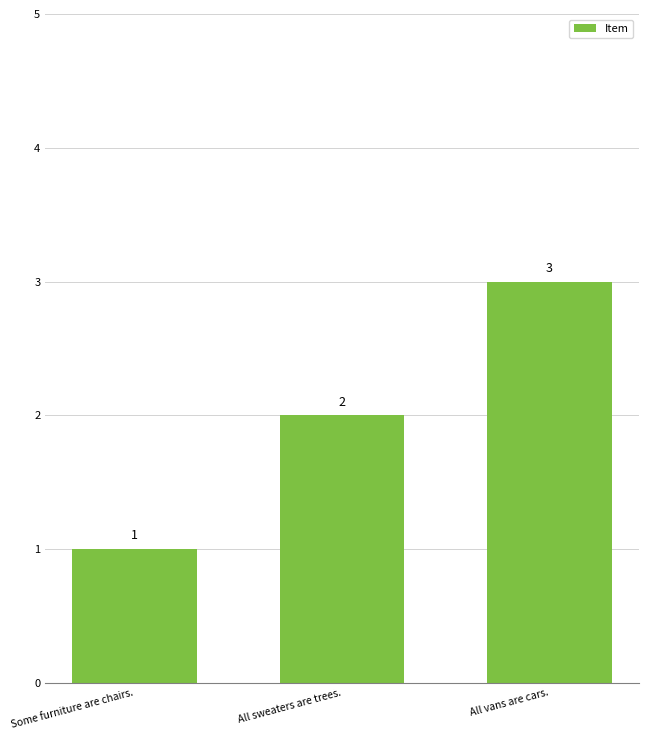

Reading left to right, list all the values displayed in this chart.

1	2	3